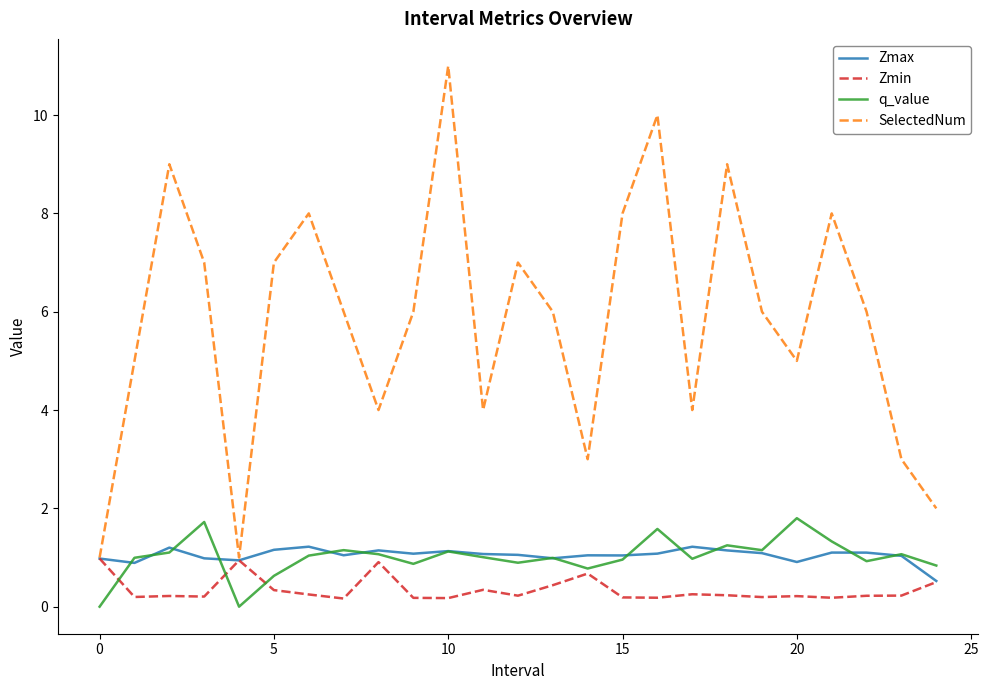

Which series has the largest total across all categories?

SelectedNum